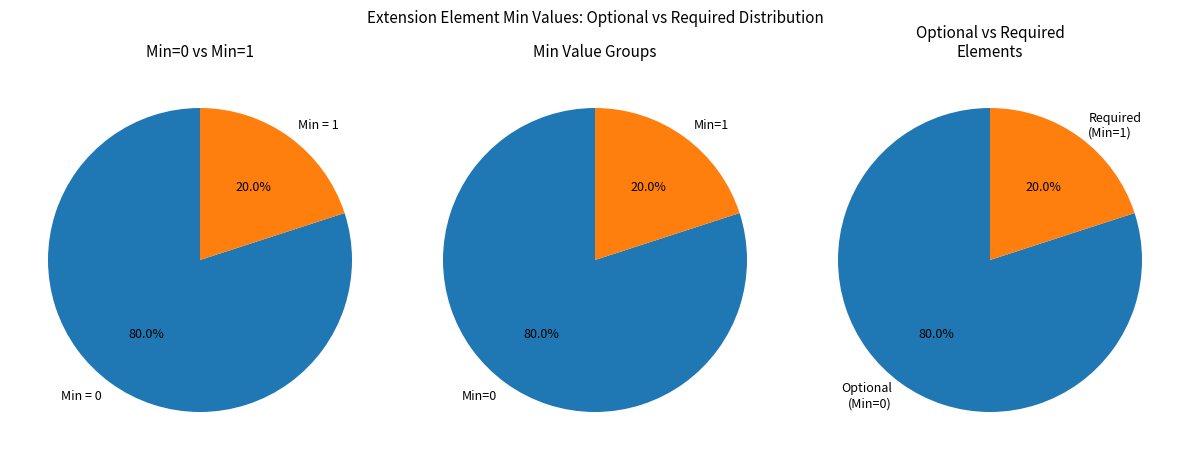

What portion of the pie excludes Extension.id?

100.0%